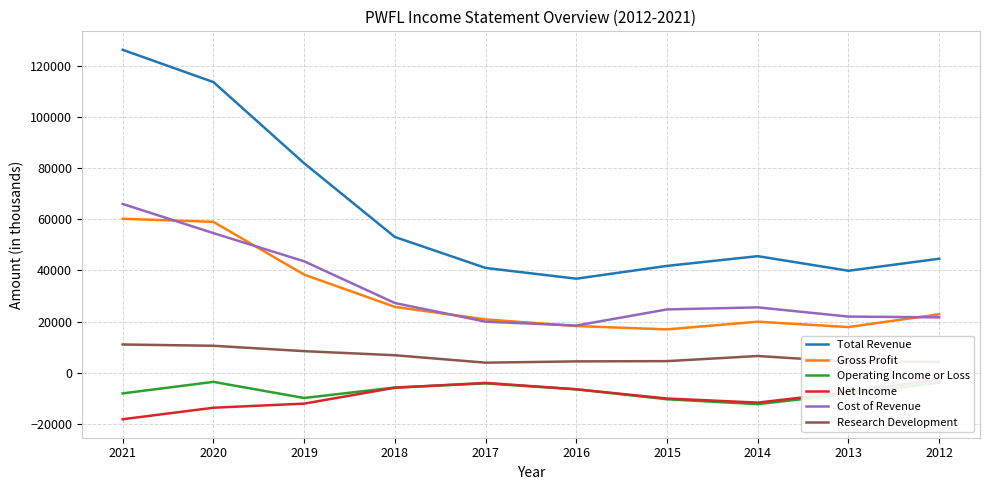

The Total Revenue series shows 60723 at 2016. True or false?

False